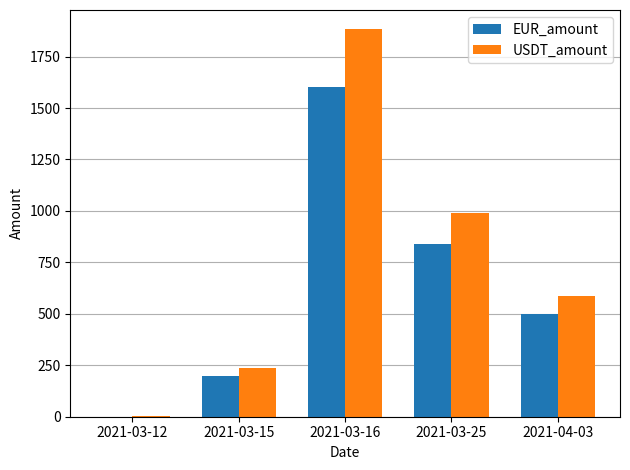

Reading left to right, what are all the values shown in this chart?

EUR_amount: 2021-03-12=1.0	2021-03-15=200.0	2021-03-16=1600.0	2021-03-25=840.0	2021-04-03=500.0
USDT_amount: 2021-03-12=1.2	2021-03-15=235.3	2021-03-16=1882.2	2021-03-25=988.2	2021-04-03=588.2